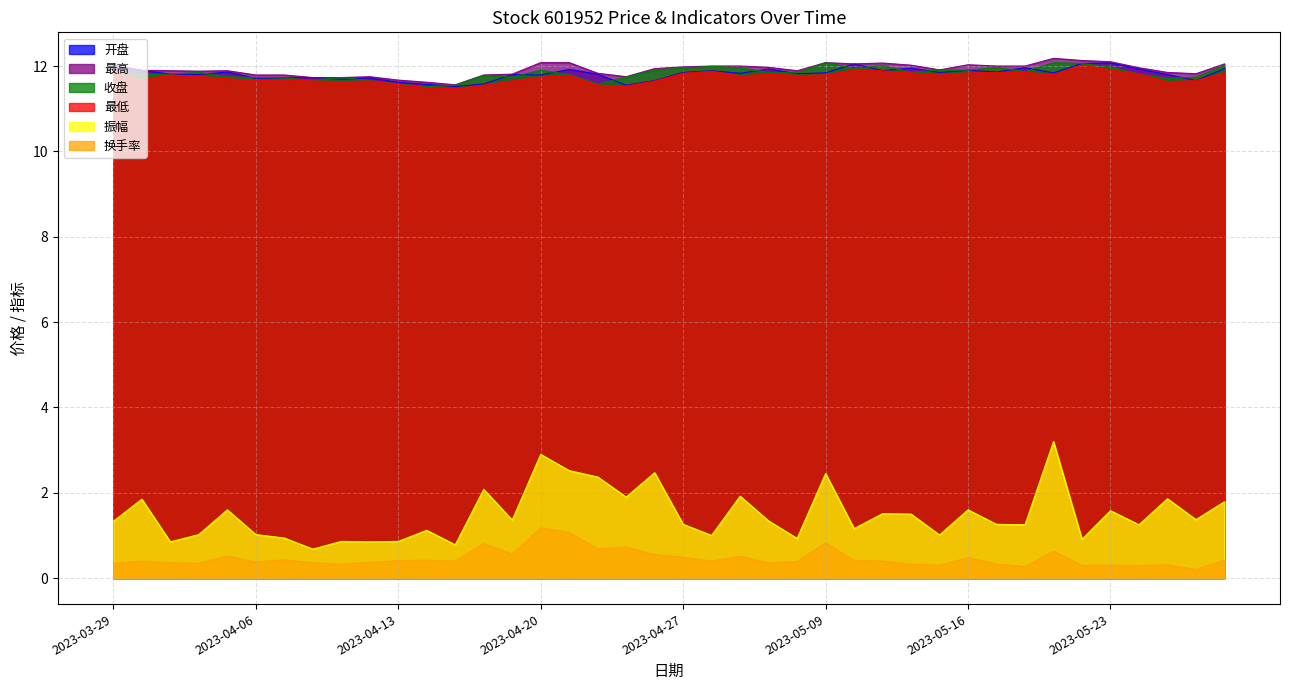

What is the difference between the 换手率 values at 2023-05-19 and 2023-04-06?

0.2